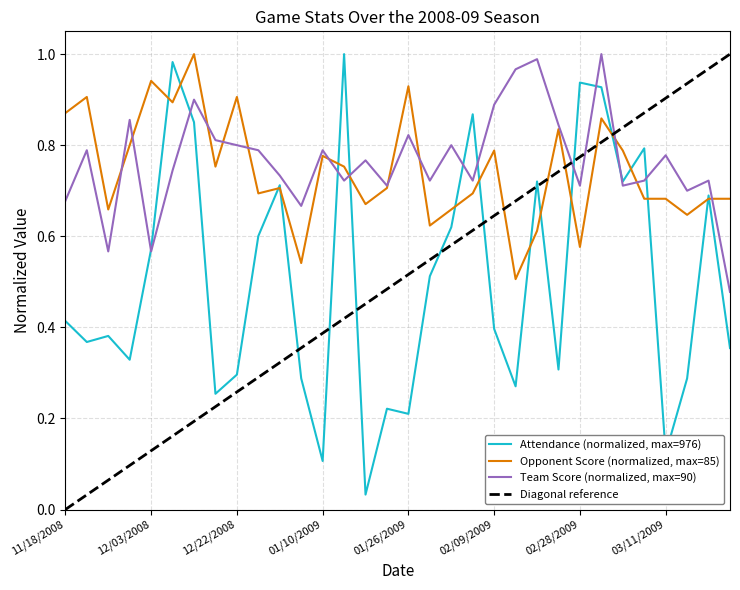

Which category has the lowest value across all series?

01/17/2009